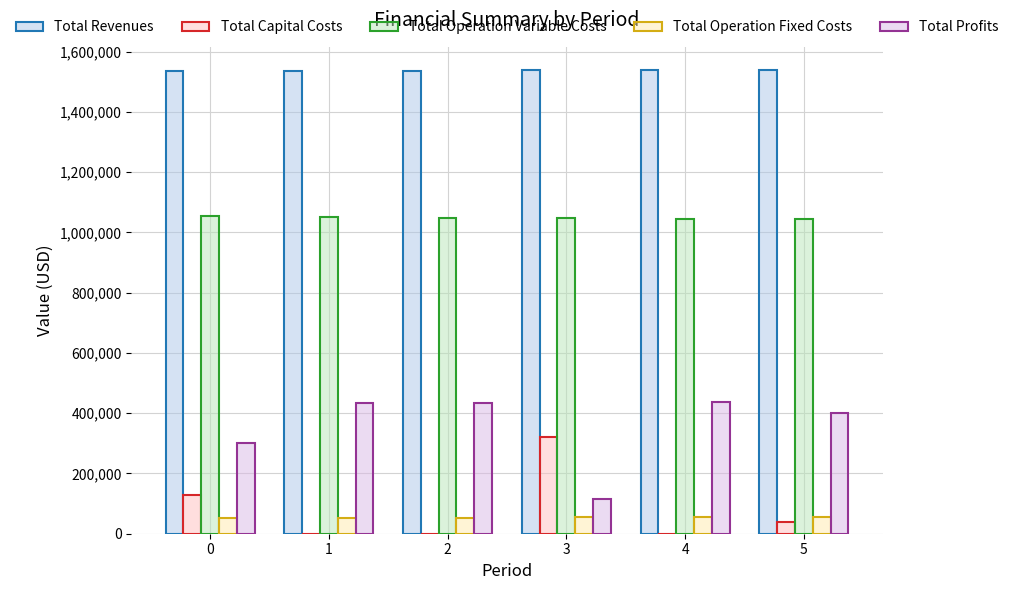

The Total Profits series shows 401213.8 at 5. True or false?

True